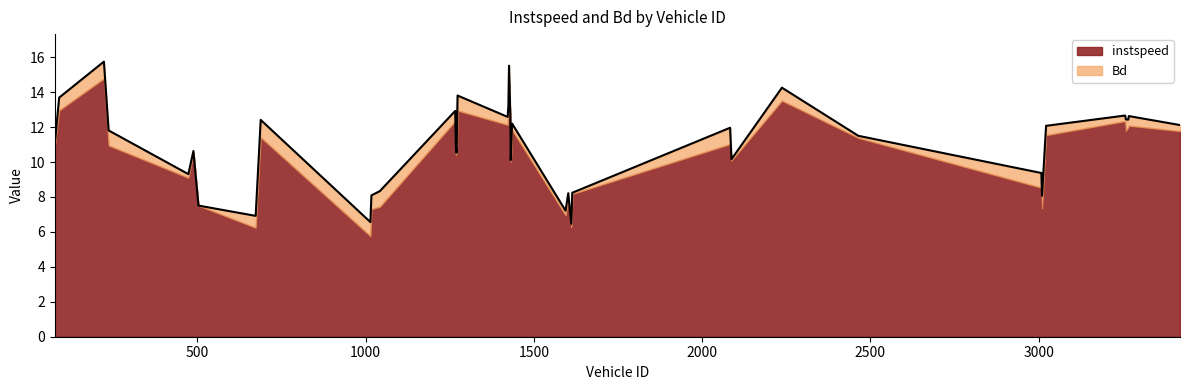

What is the change in value from 688.0 to 1602.0?

-4.2